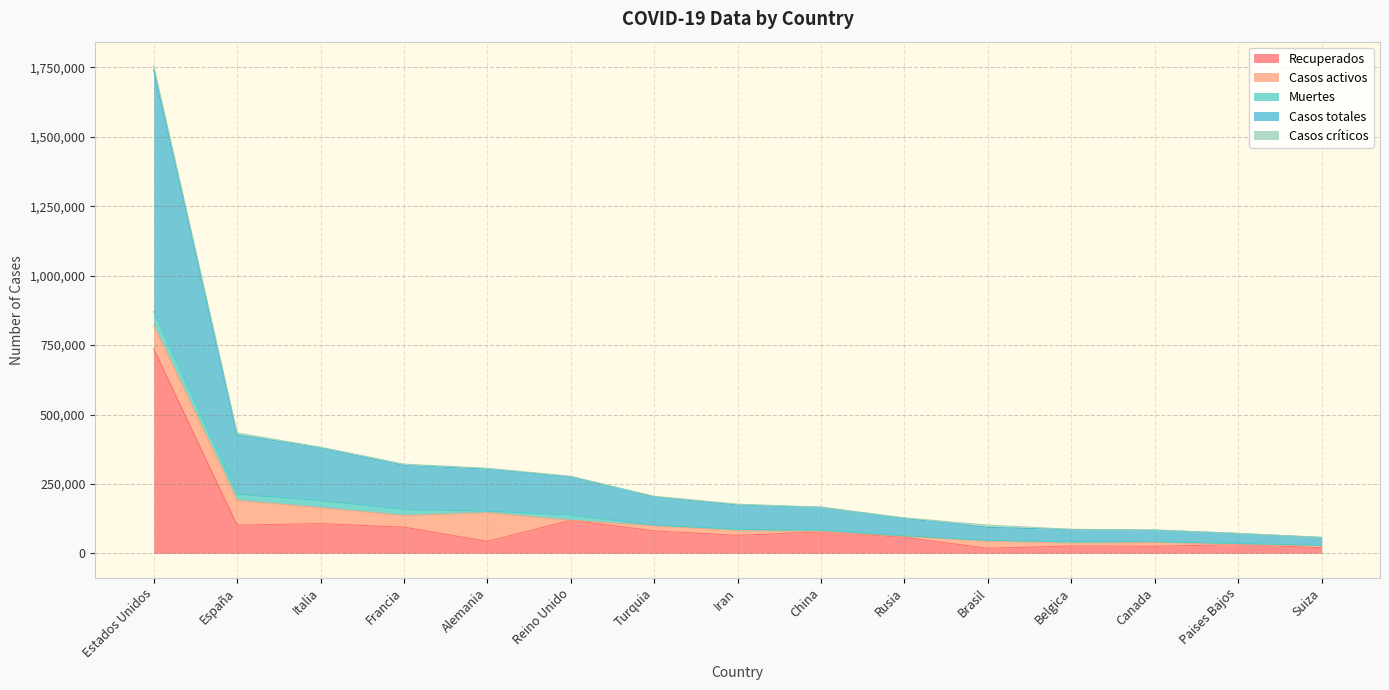

Which series has the largest range (max minus min)?

Casos totales